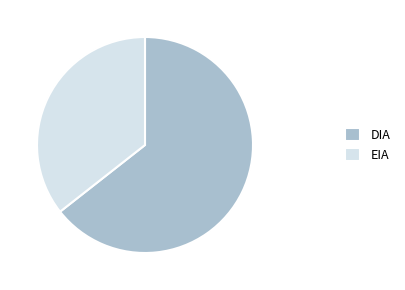

Which has a higher value, EIA or DIA?

DIA